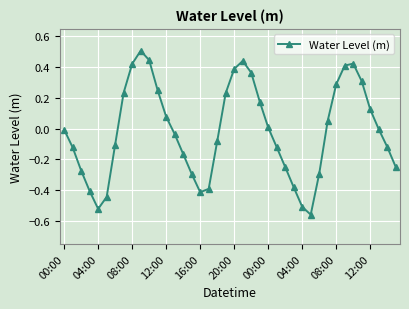

How many points are lower than both their immediate neighbors (excluding endpoints)?

3